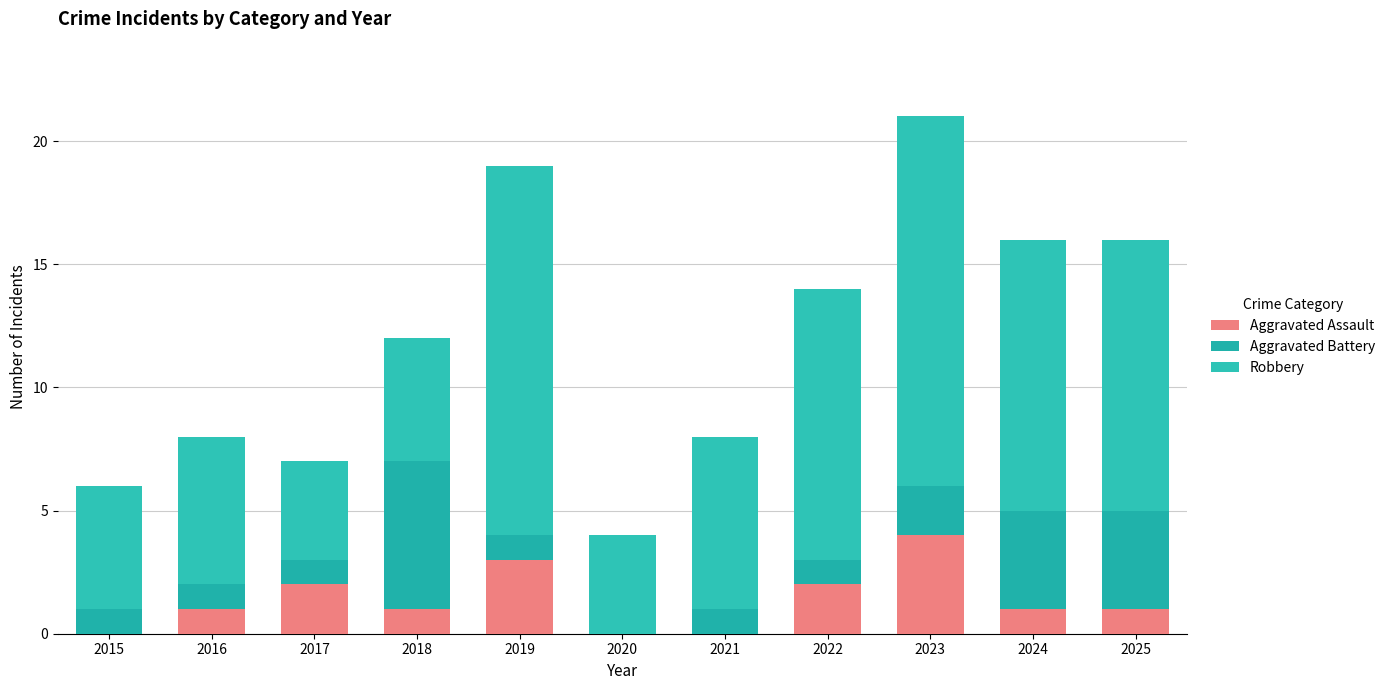

How many distinct data groups are displayed?

3